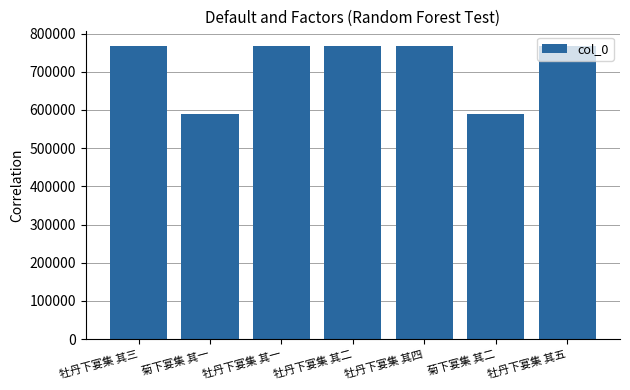

What is the ratio of the value at 牡丹下宴集 其四 to the value at 牡丹下宴集 其三?

1.0